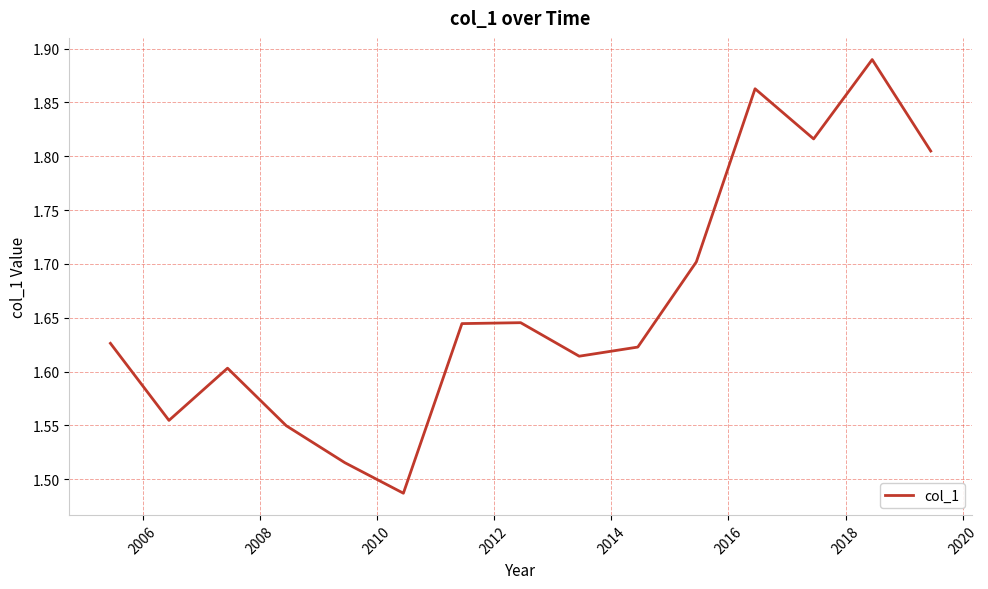

What is the difference between the maximum and minimum values?

0.4